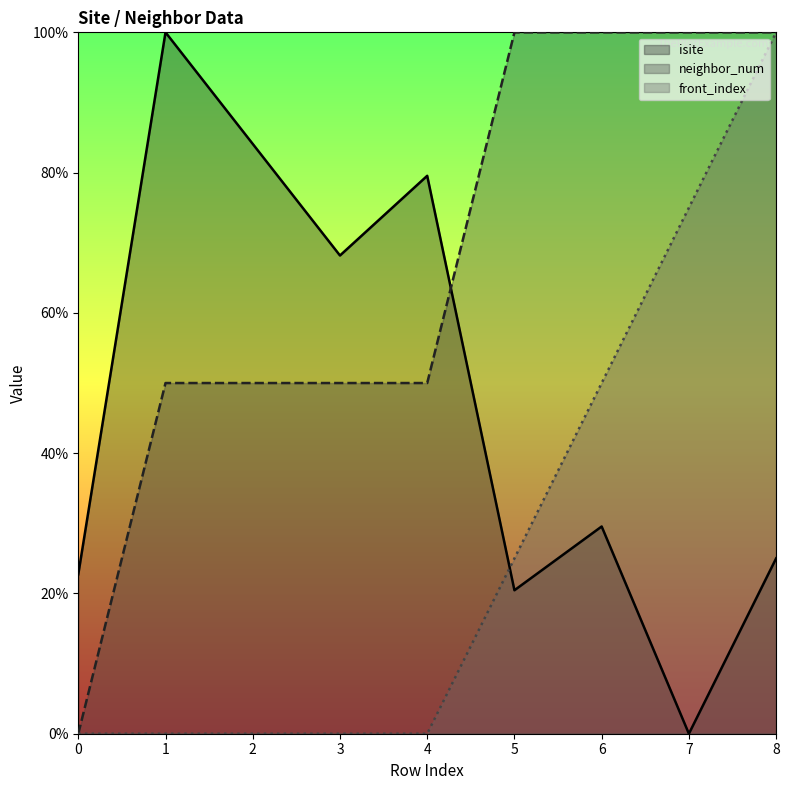

Which category has the highest value across all series?

1